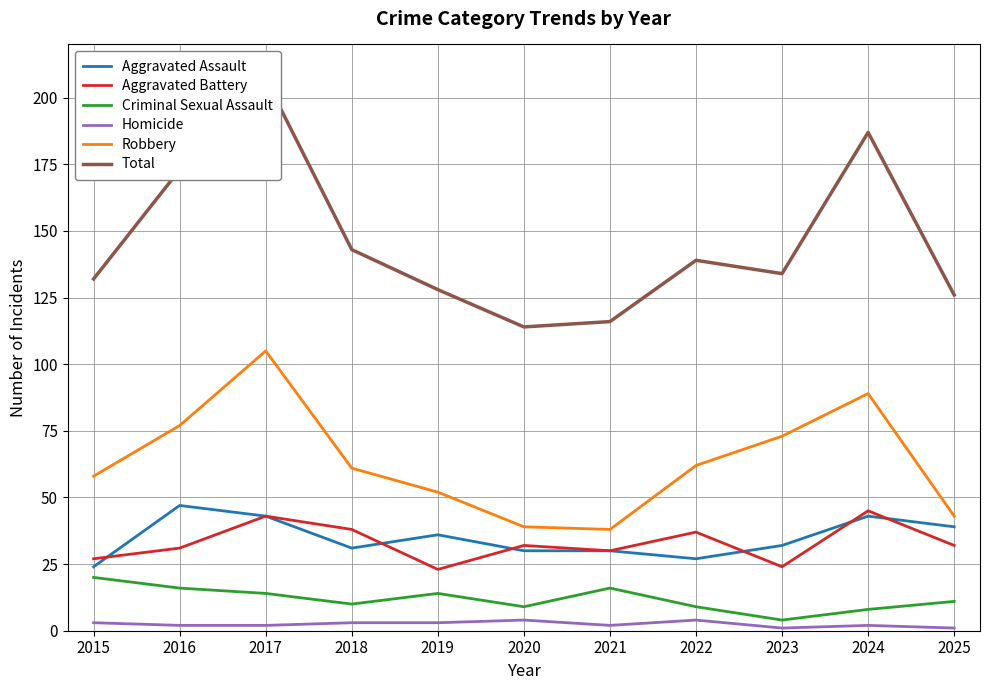

True or false: Robbery and Criminal Sexual Assault cross at least once.

False